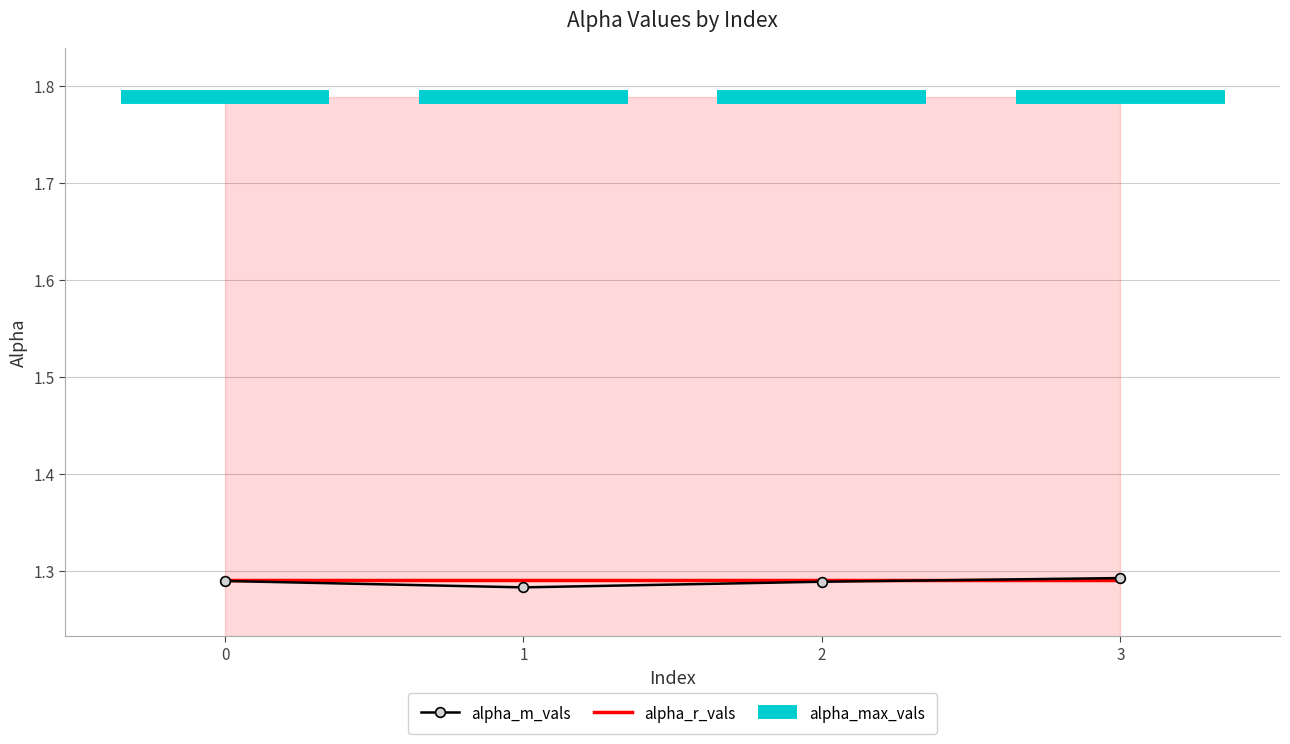

What is the greatest value displayed?

1.8